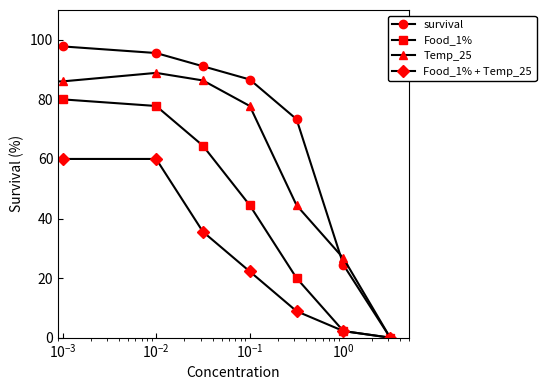

Which series has the largest total across all categories?

survival